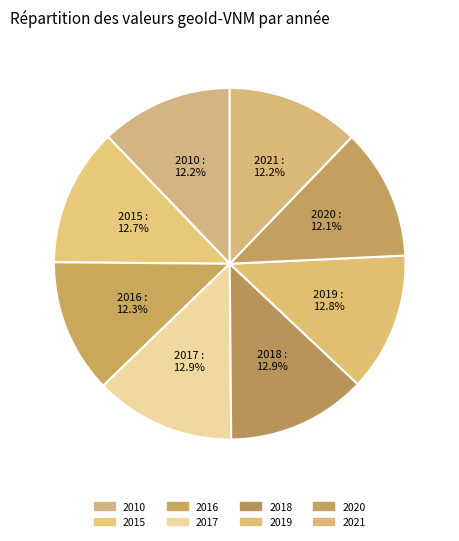

Rank the categories by value from lowest to highest.

2020, 2010, 2021, 2016, 2015, 2019, 2018, 2017